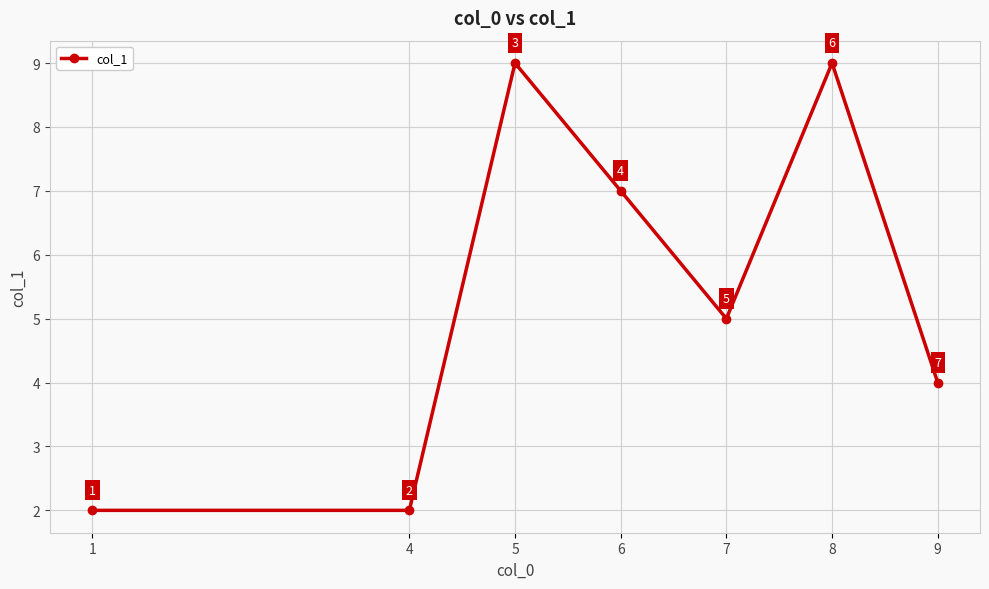

True or false: the data has more than 0 interior local peaks.

True